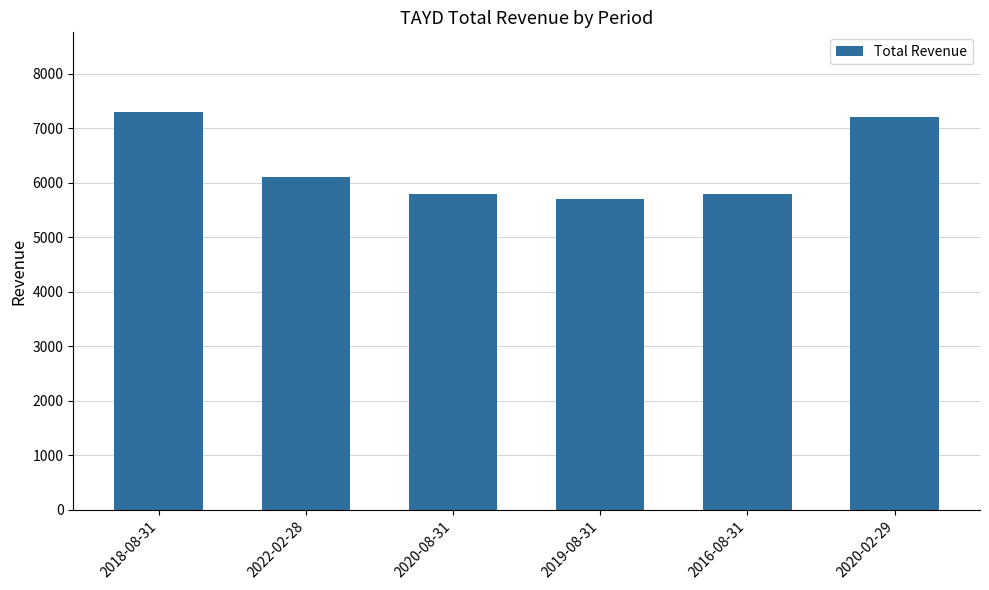

Does the chart contain any negative values?

No